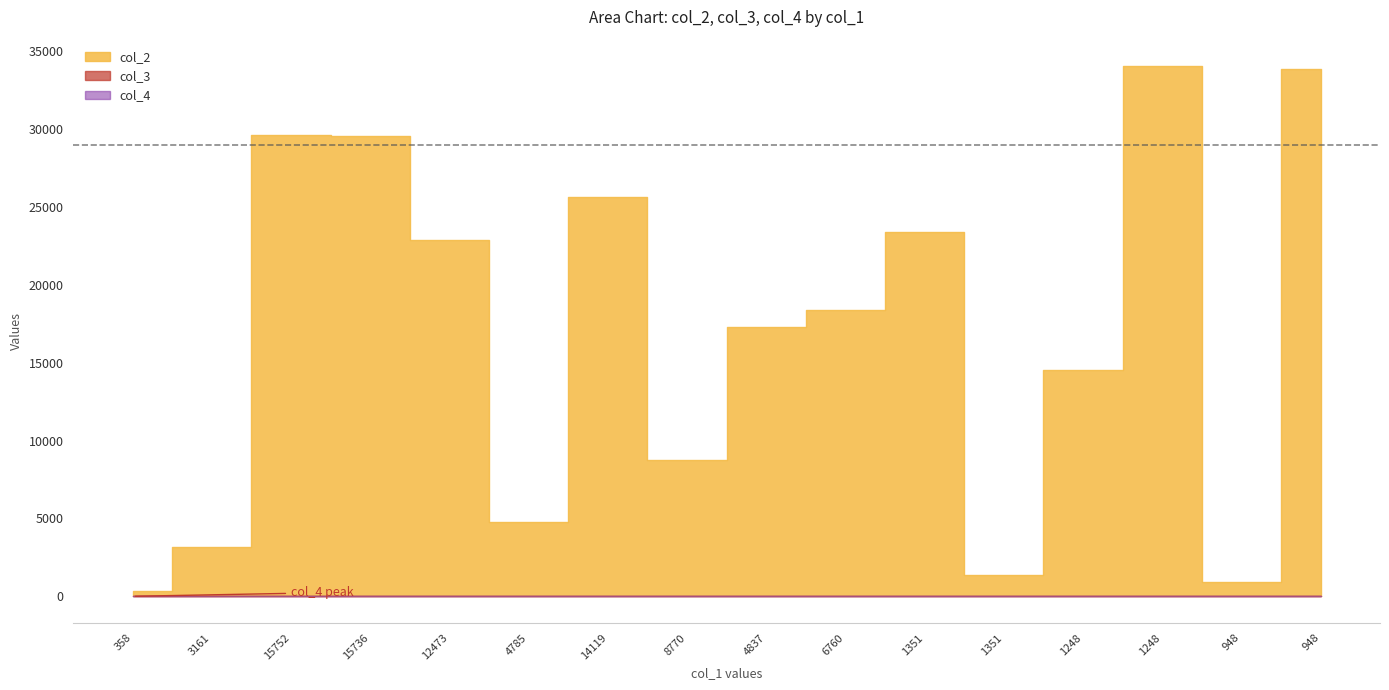

Is the value of col_2 at 1248 greater than the value of col_3 at 948?

Yes